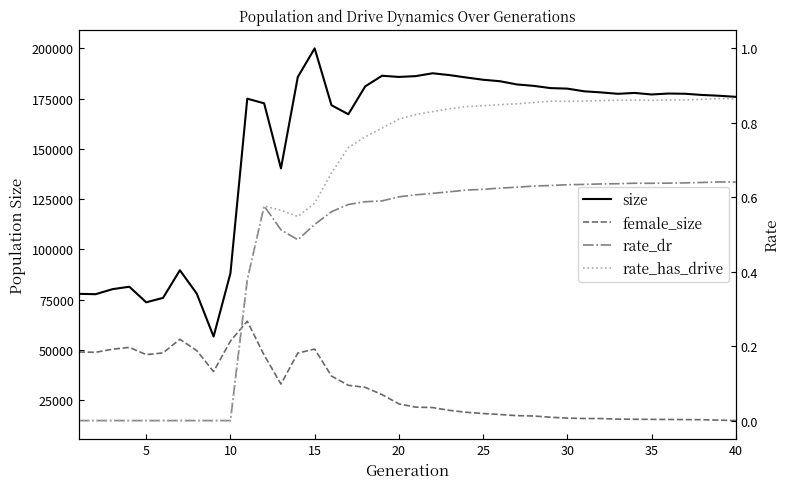

How many positive values does the rate_dr series have?

30